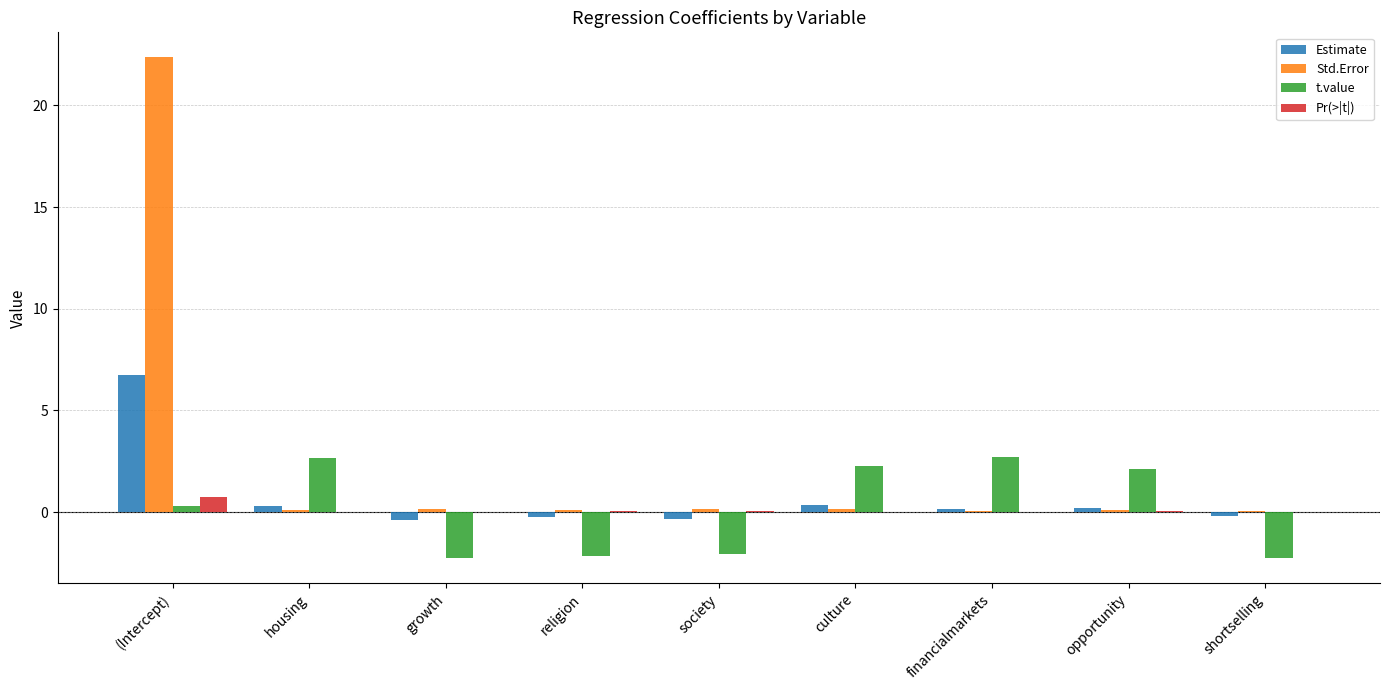

At which category is the sum across all series the highest?

(Intercept)